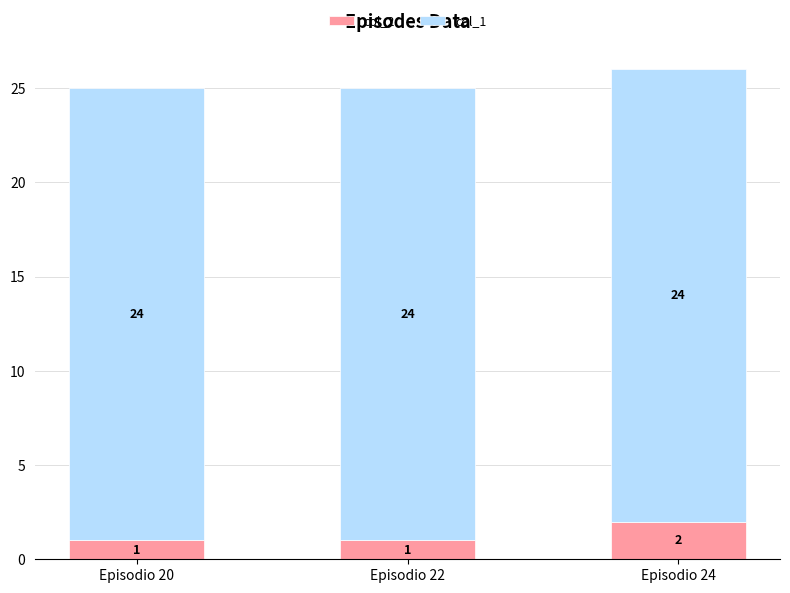

What are all the series names shown in the legend?

col_2, col_1